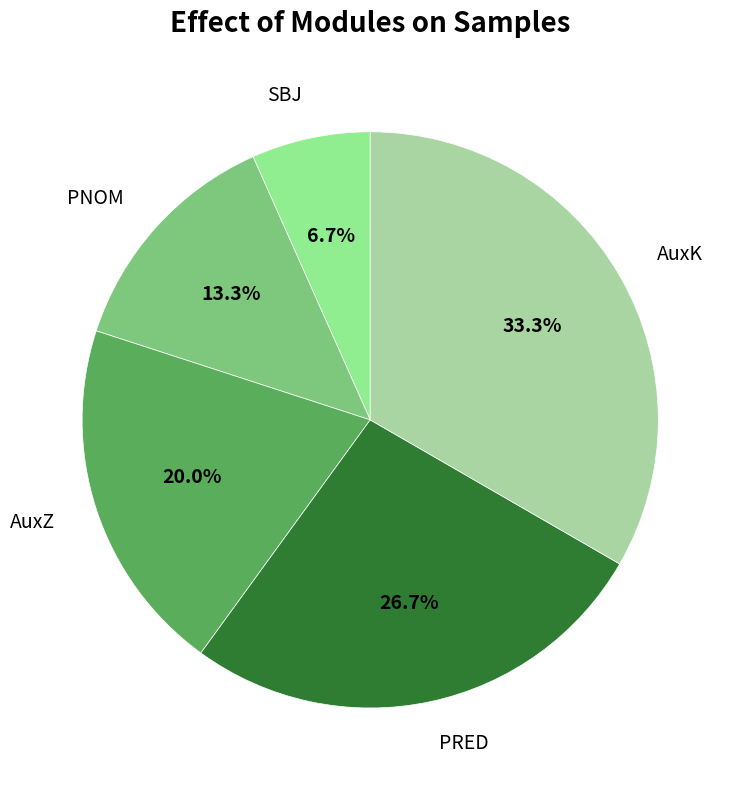

To the nearest percent, what is the difference between the PRED and PNOM slice percentages?

13%